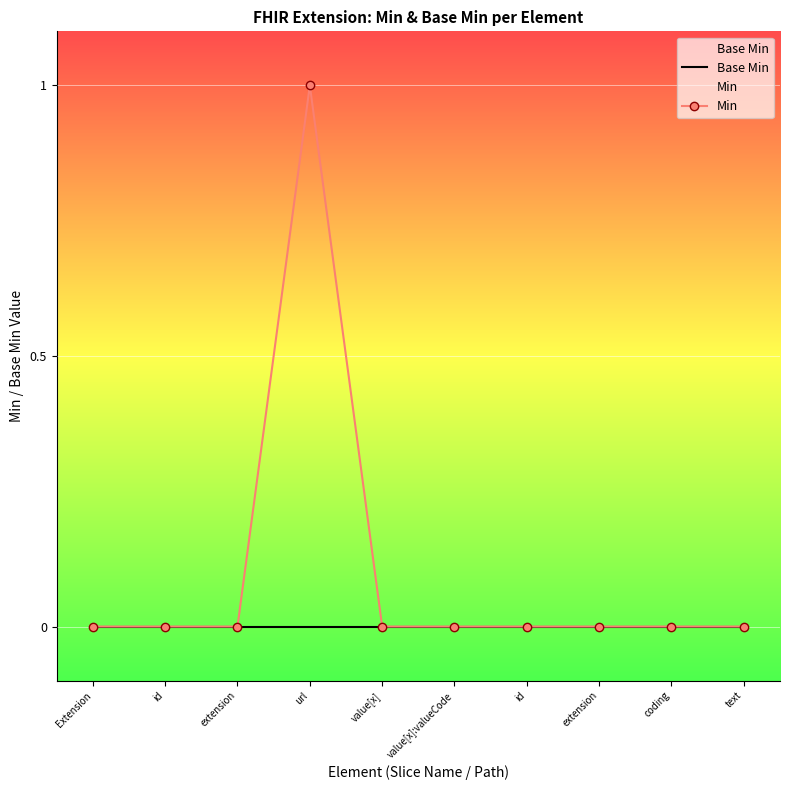

At how many categories does at least one series exceed 0?

1